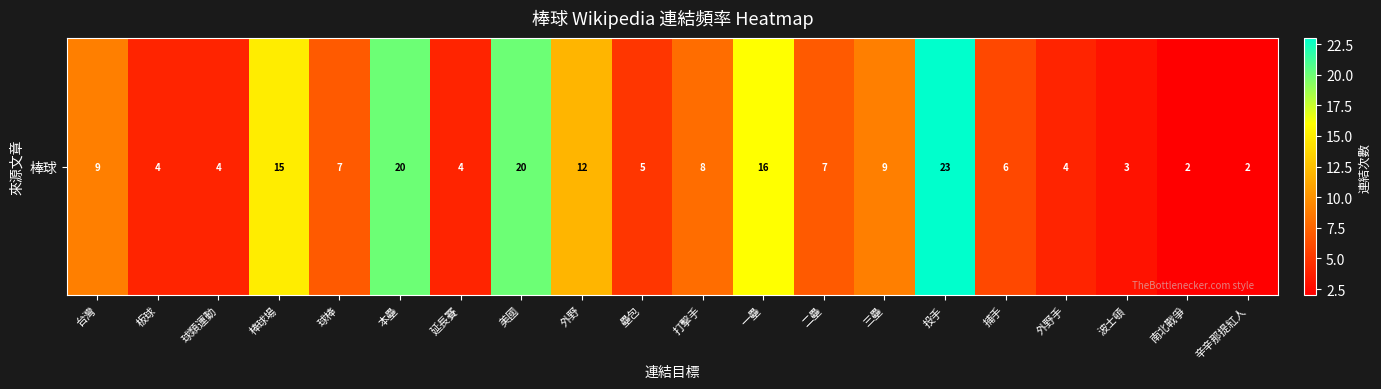

Reading left to right, transcribe all the data shown in this chart.

台灣=9	板球=4	球類運動=4	棒球場=15	球棒=7	本壘=20	延長賽=4	美國=20	外野=12	壘包=5	打擊手=8	一壘=16	二壘=7	三壘=9	投手=23	捕手=6	外野手=4	波士頓=3	南北戰爭=2	辛辛那提紅人=2